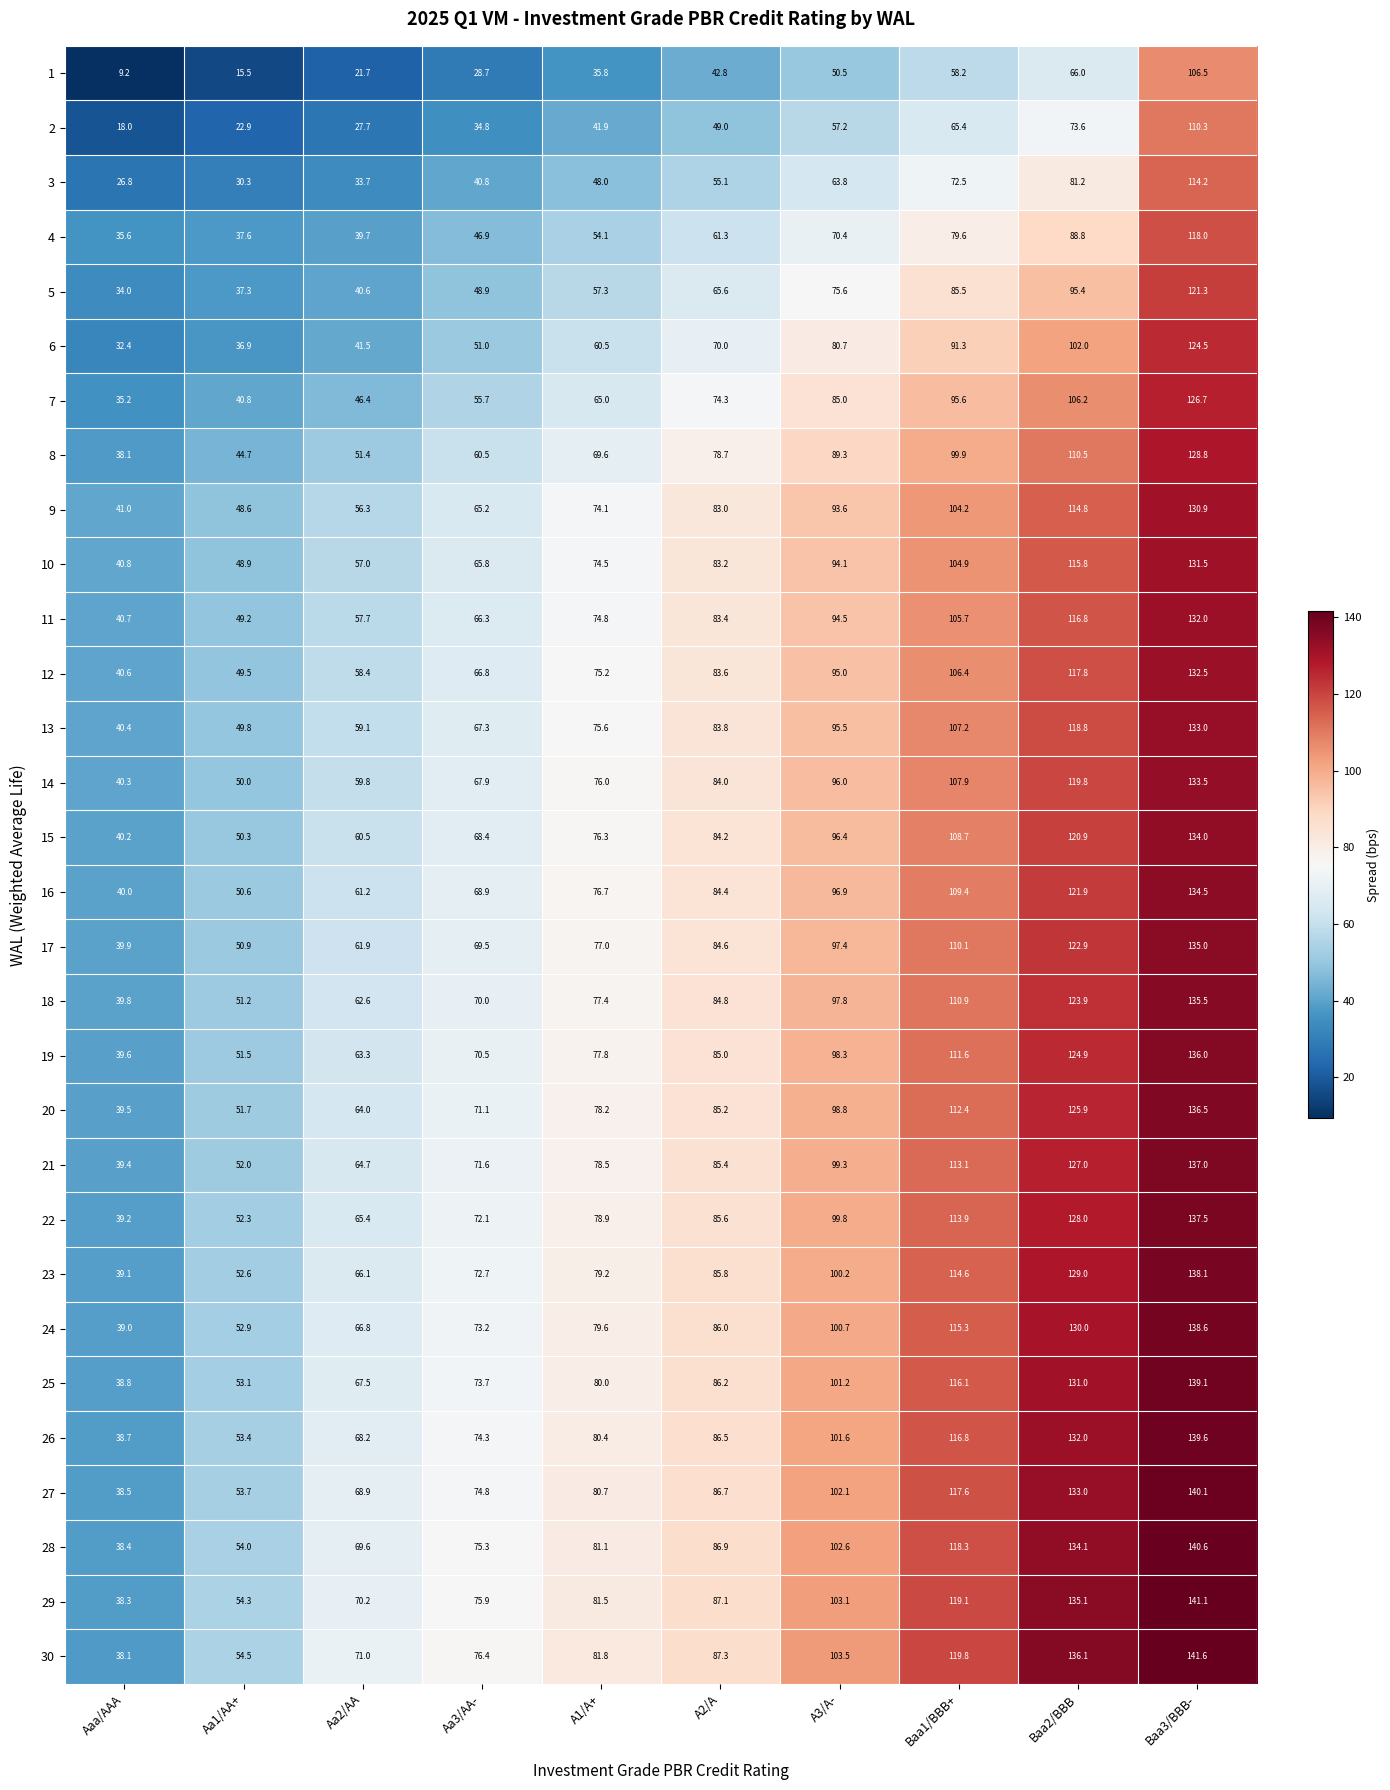

Which series has the largest total across all categories?

30